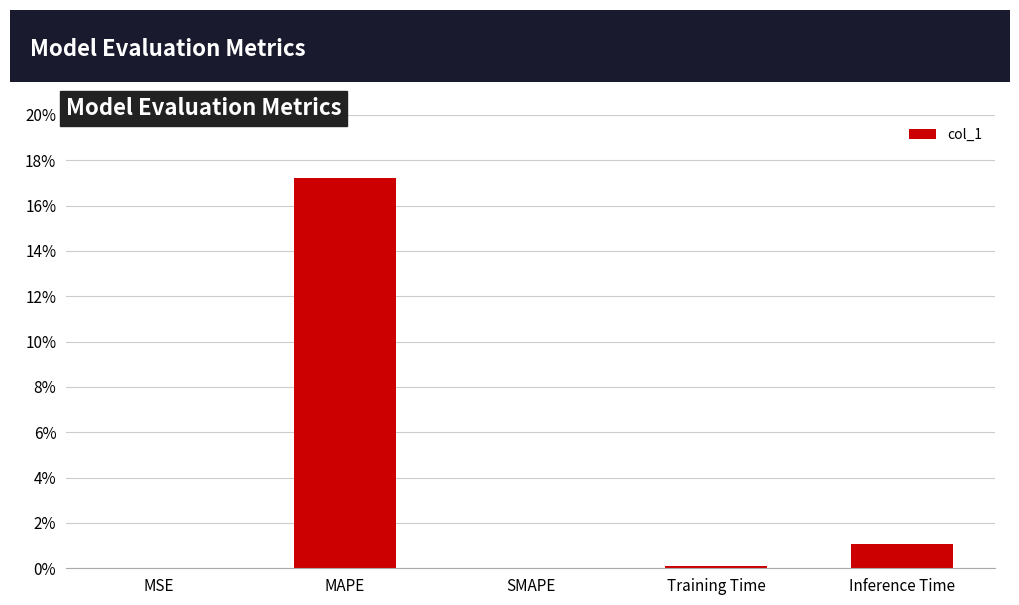

Which label corresponds to the largest value in the chart?

MAPE